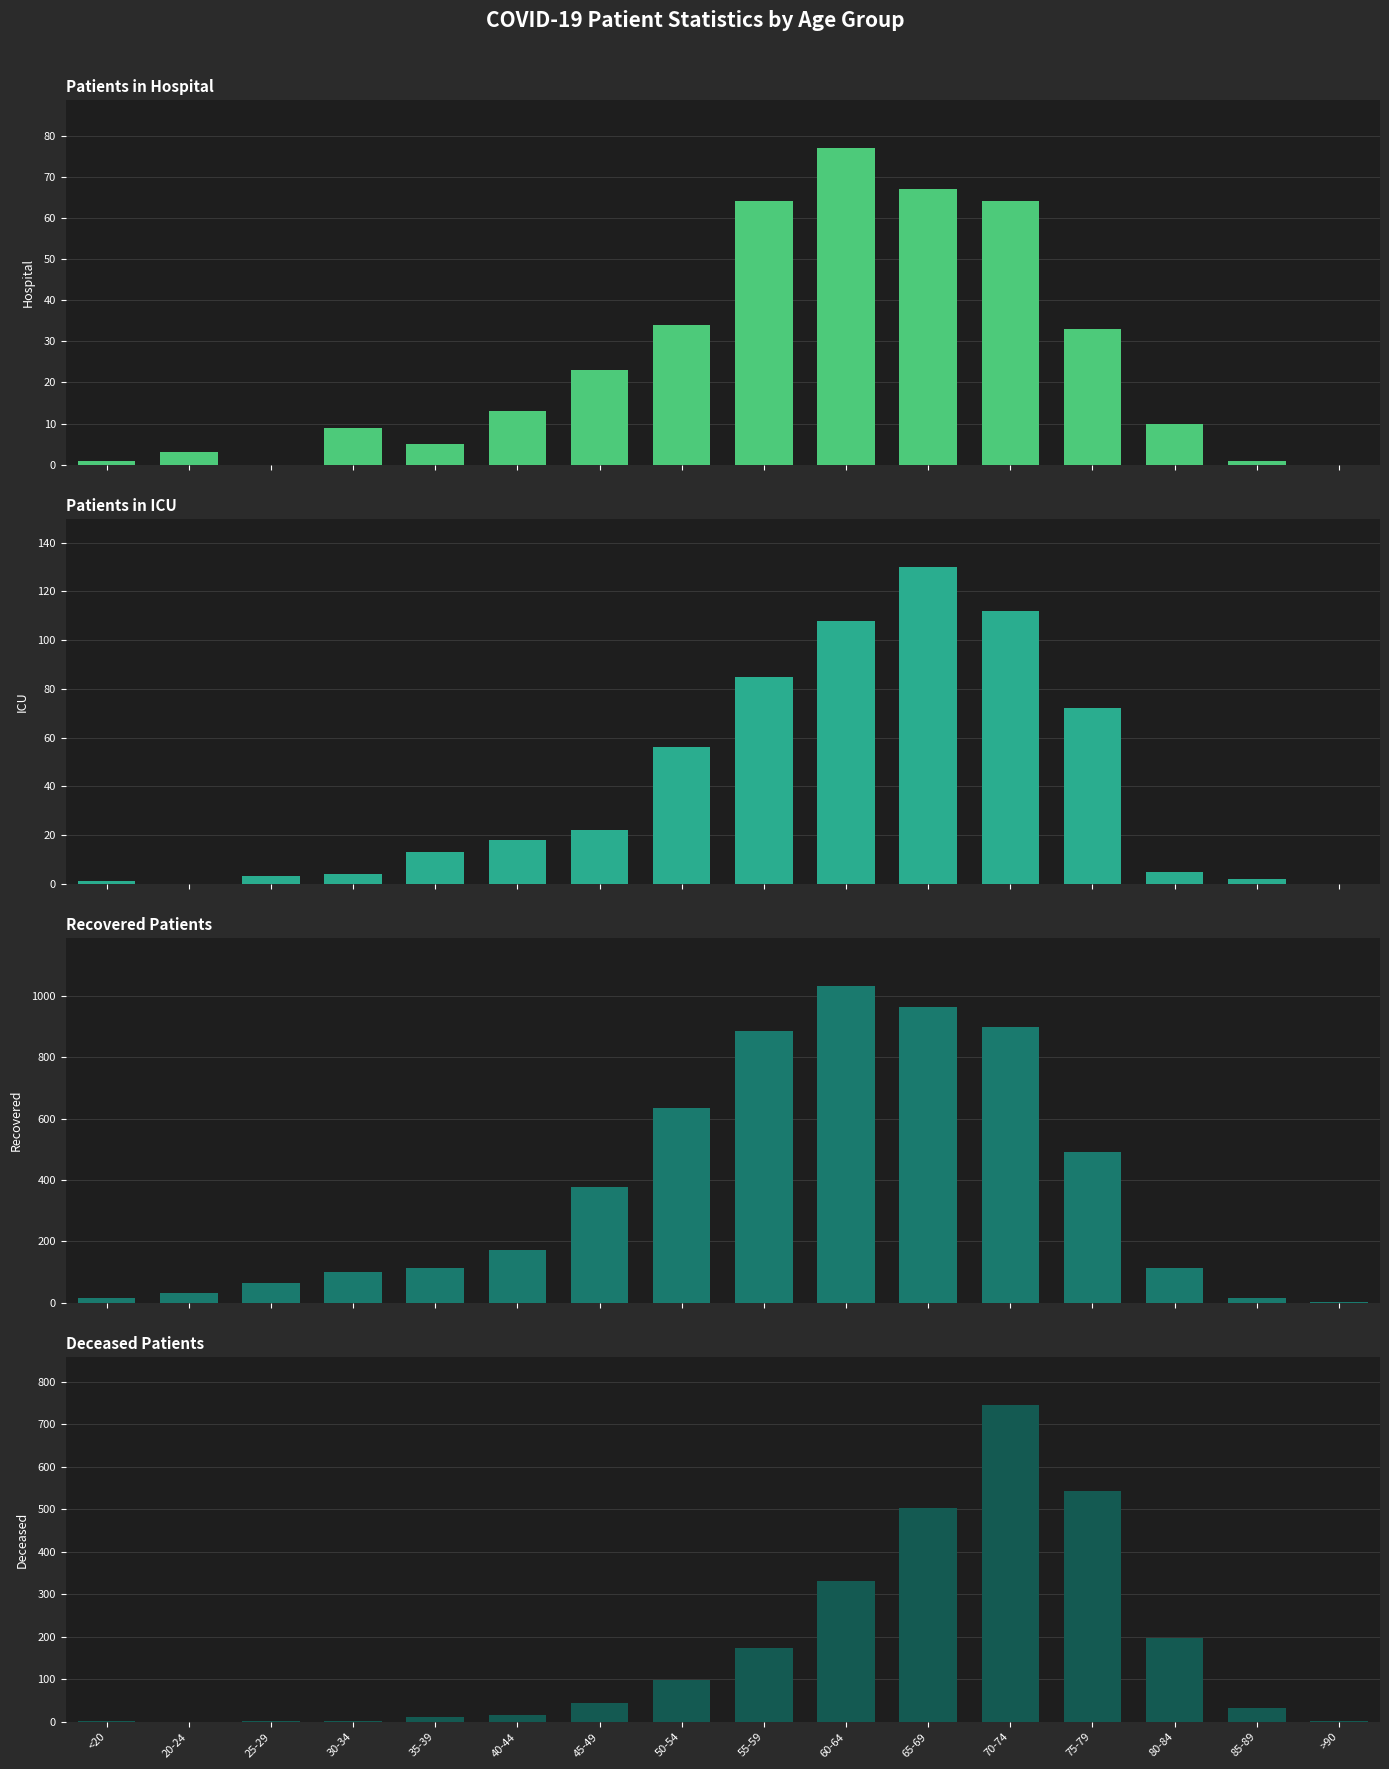

Which label corresponds to the largest value in the chart?

60-64